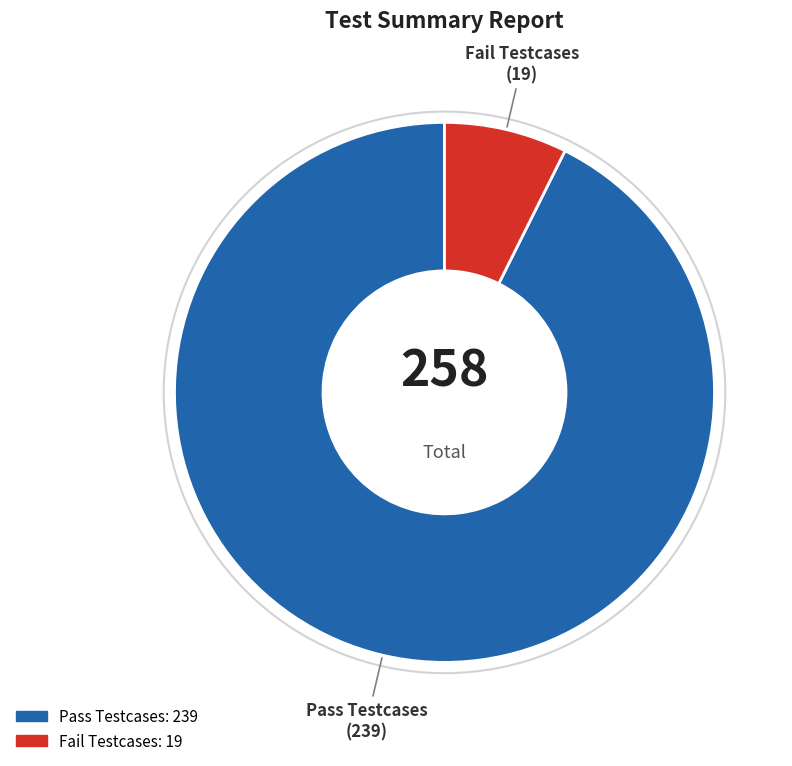

Is the sum of Pass Testcases and Fail Testcases greater than half?

Yes